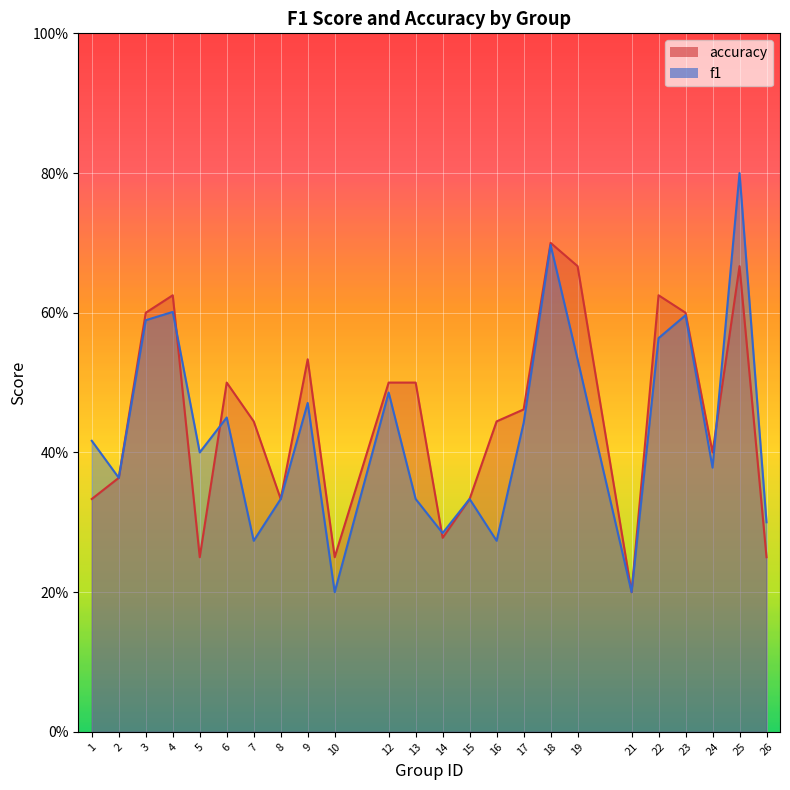

What are all the series names shown in the legend?

f1, accuracy